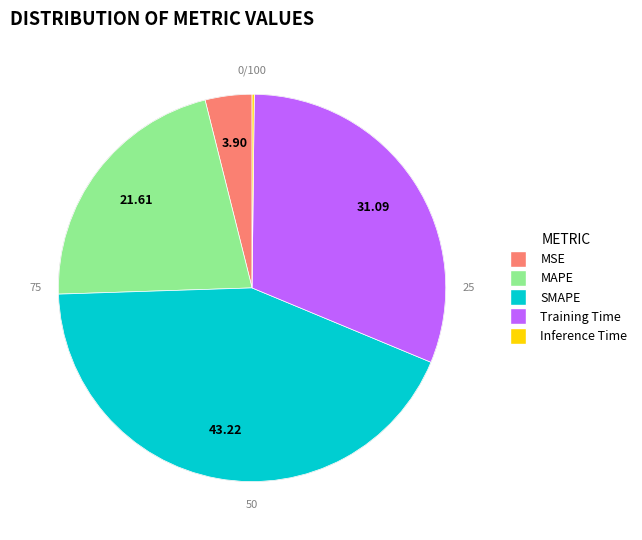

Do Inference Time and MSE together represent more than half of the pie?

No